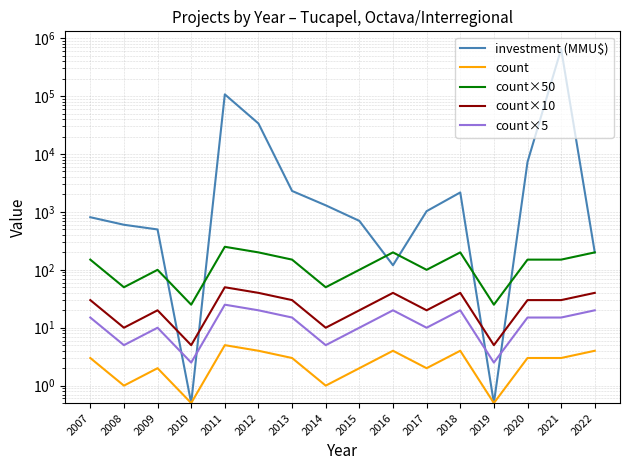

Between 2011 and 2021, which series saw the biggest shift?

investment (MMU$)